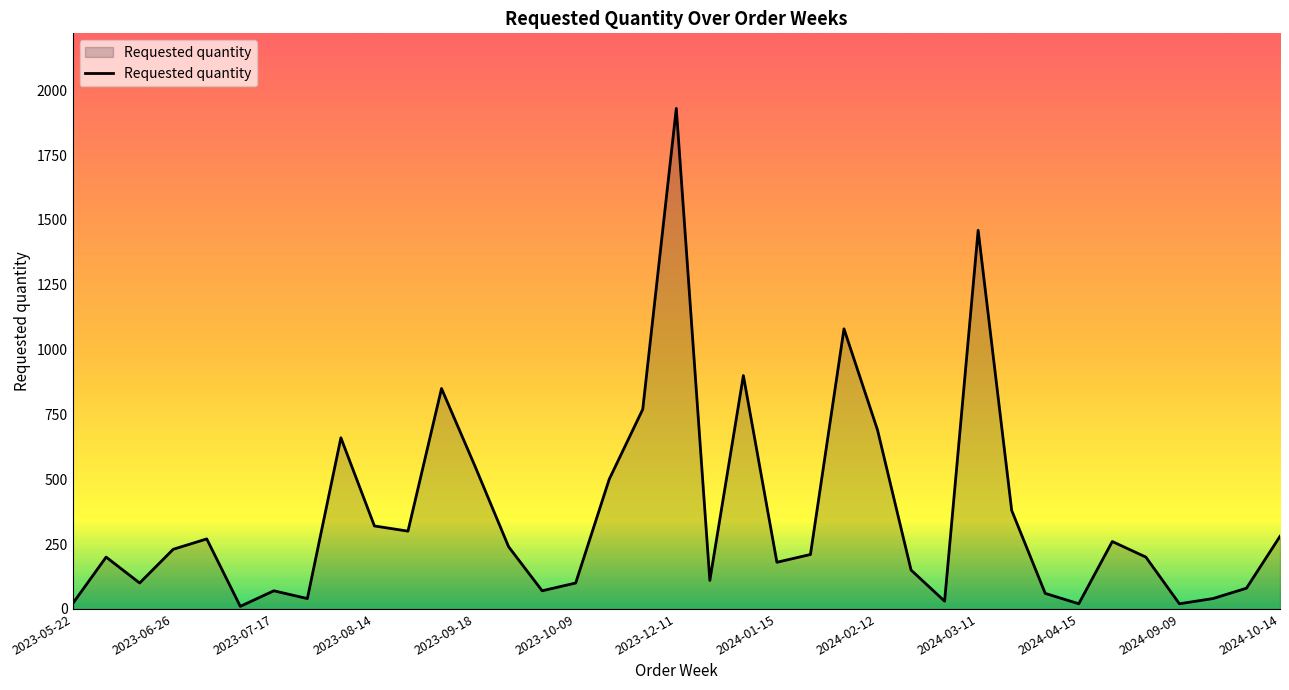

What is the maximum value shown in the chart?

1930